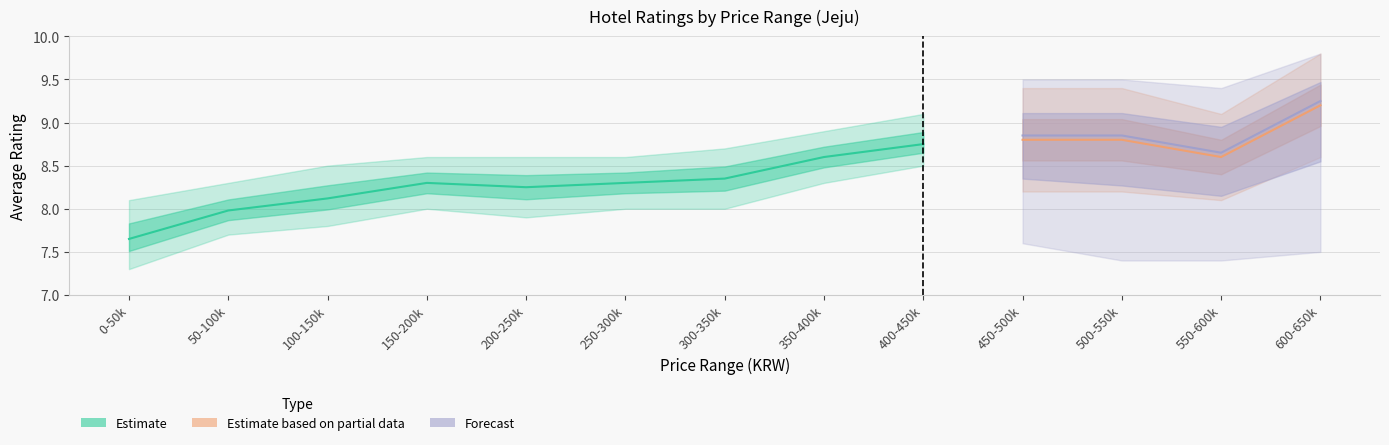

Where is Estimate nearest to the value 8?

1